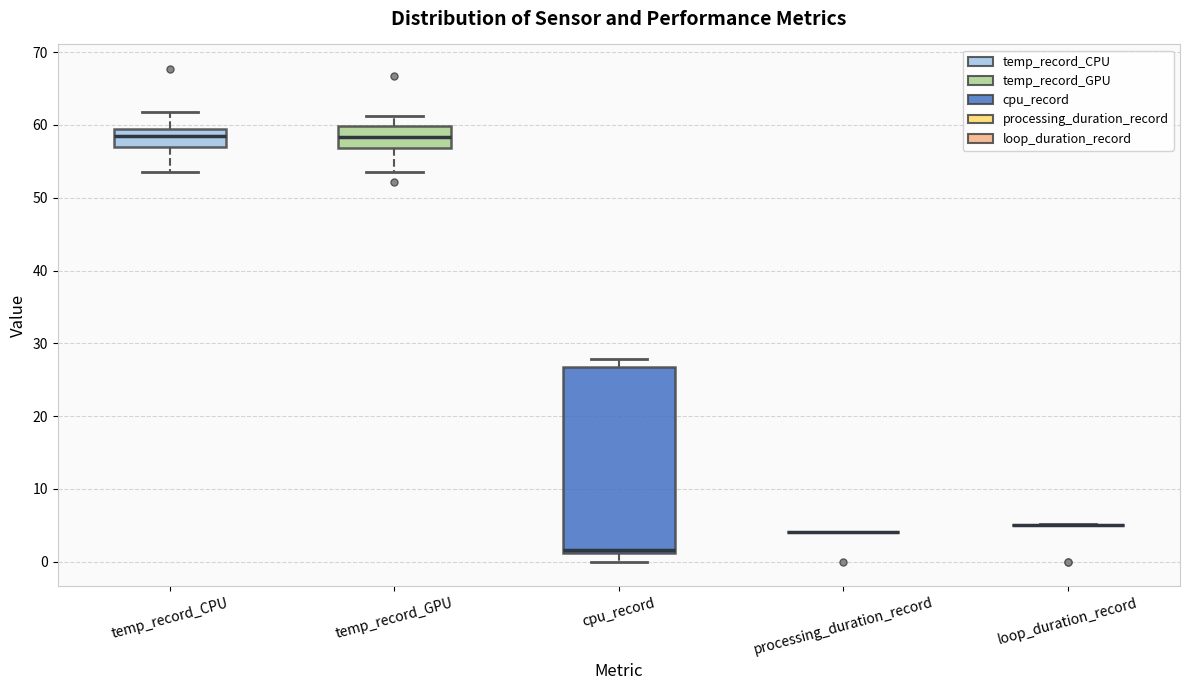

Reading left to right, read every box against the y-axis: the position of its median line, the range the box covers, and the ends of its whiskers. The values are not printed on the chart, so give them approximately, as read against the axis.

temp_record_CPU: median 58, box 57 to 59, whiskers 54 to 62
temp_record_GPU: median 58, box 57 to 60, whiskers 54 to 61
cpu_record: median 2, box 1 to 27, whiskers 0 to 28
processing_duration_record: box collapsed to a line at 4, whiskers 4 to 4
loop_duration_record: box collapsed to a line at 5, whiskers 5 to 5